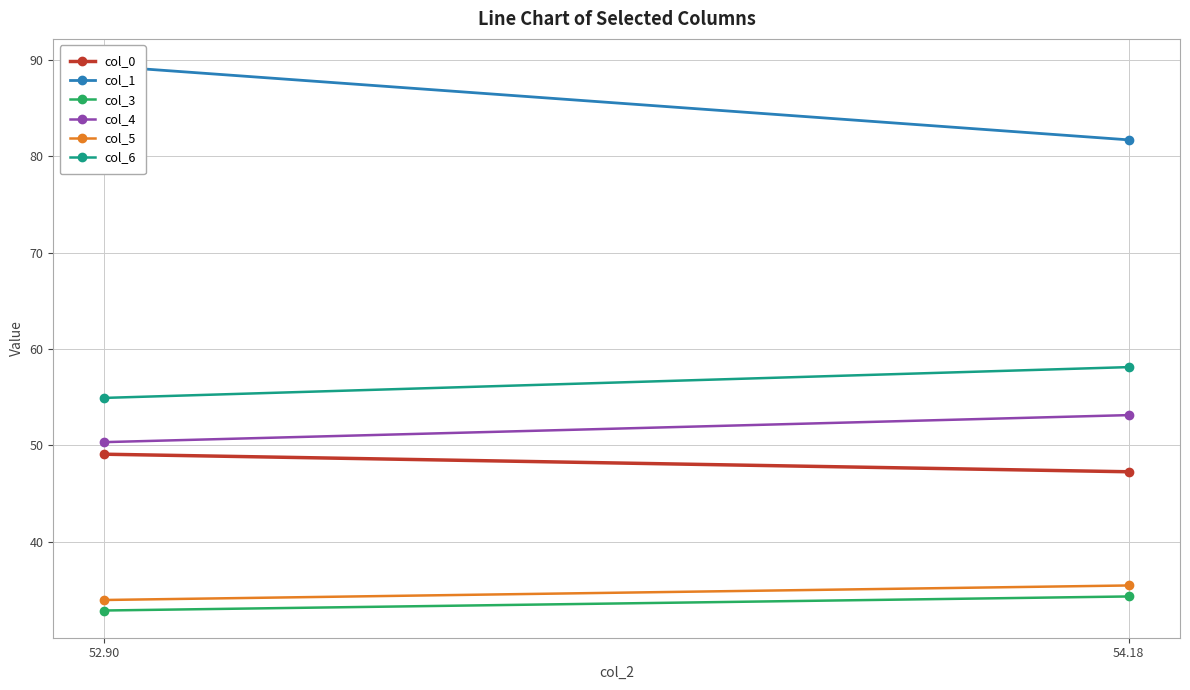

Is the value of col_4 at 52.90 greater than the value of col_0 at 52.90?

Yes